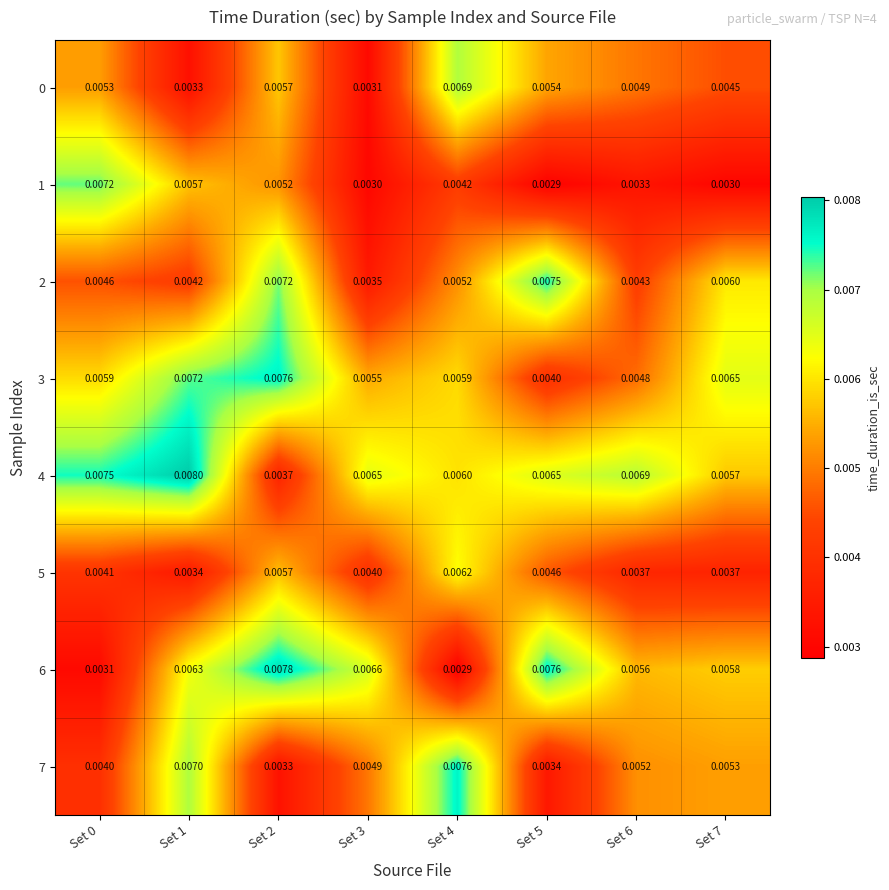

Which series has the largest range (max minus min)?

row_6